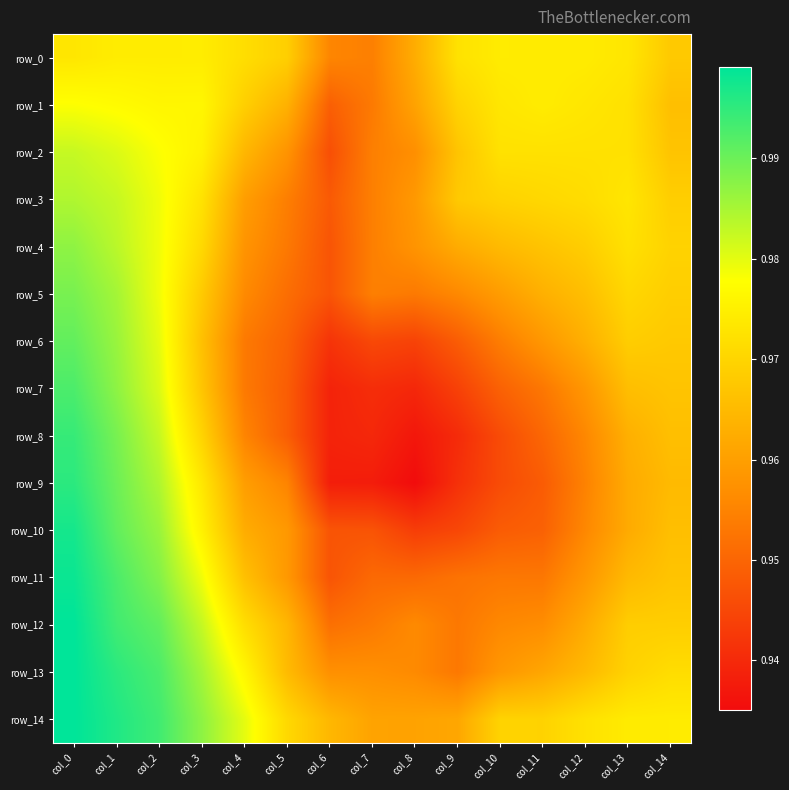

How many series are shown in this chart?

15